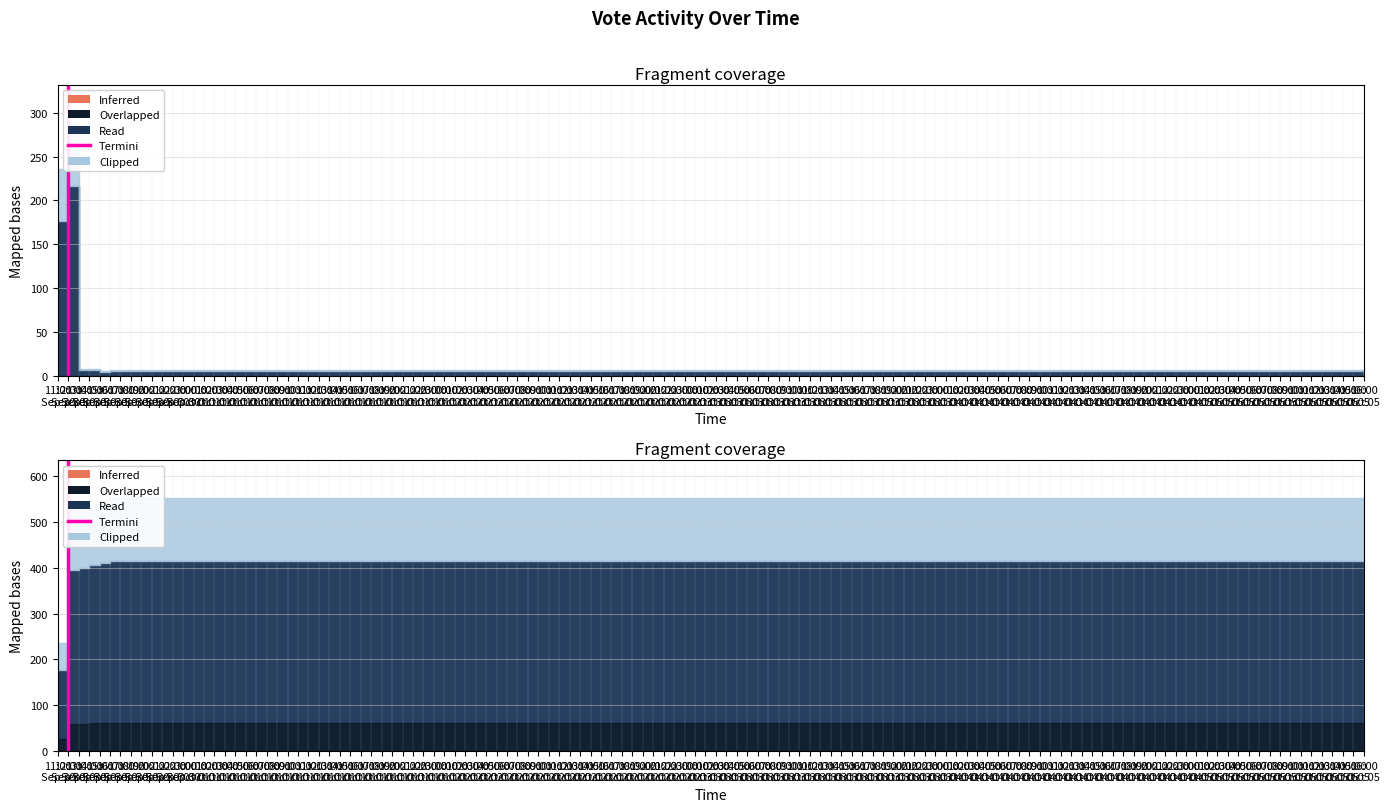

Is this an area chart (filled region under the line)?

No